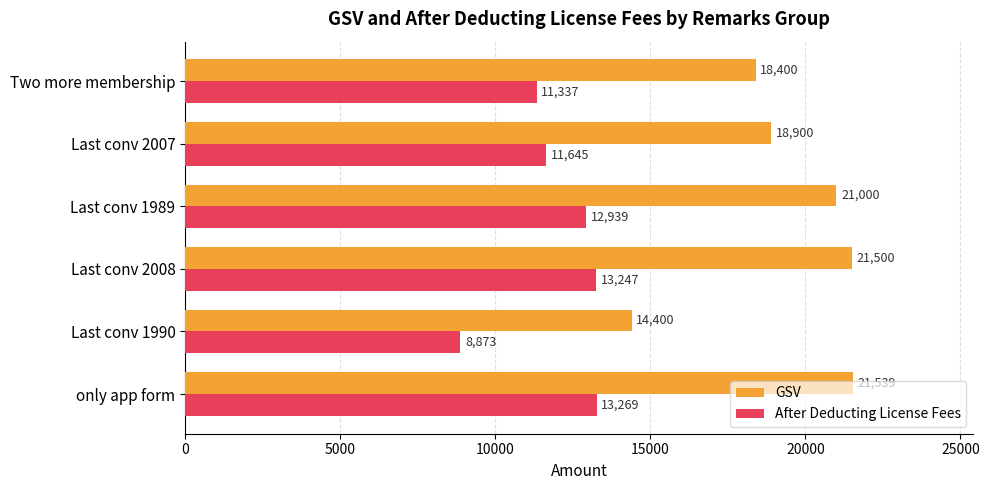

What is the difference between the second highest and second lowest values in the GSV series?

3100.0